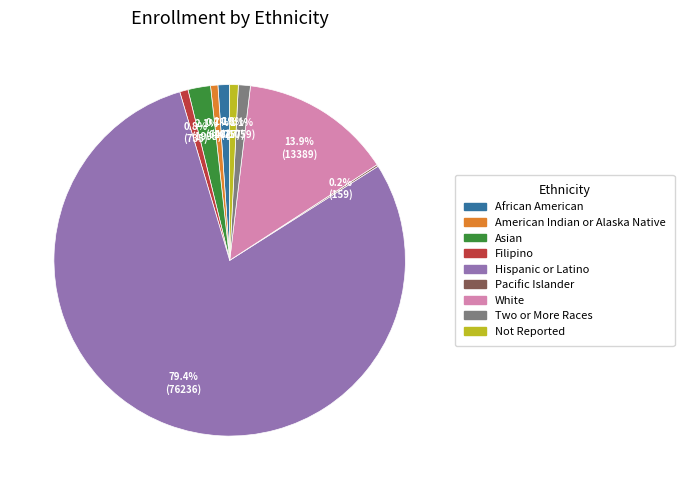

Which slice is the largest?

Hispanic or Latino